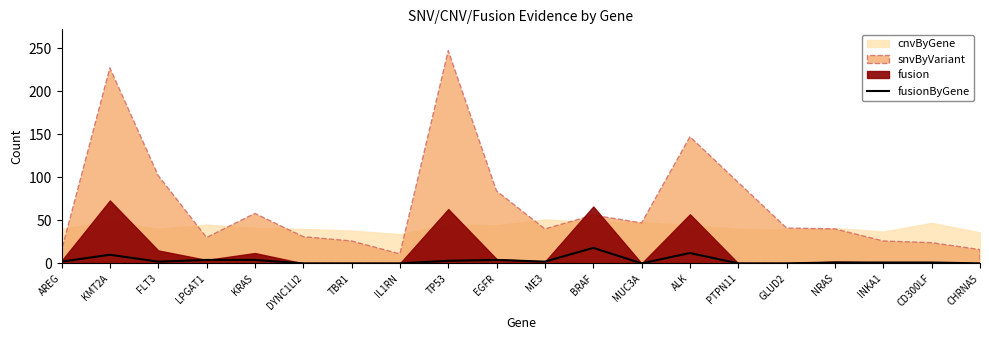

Count the number of values greater than 2.

7